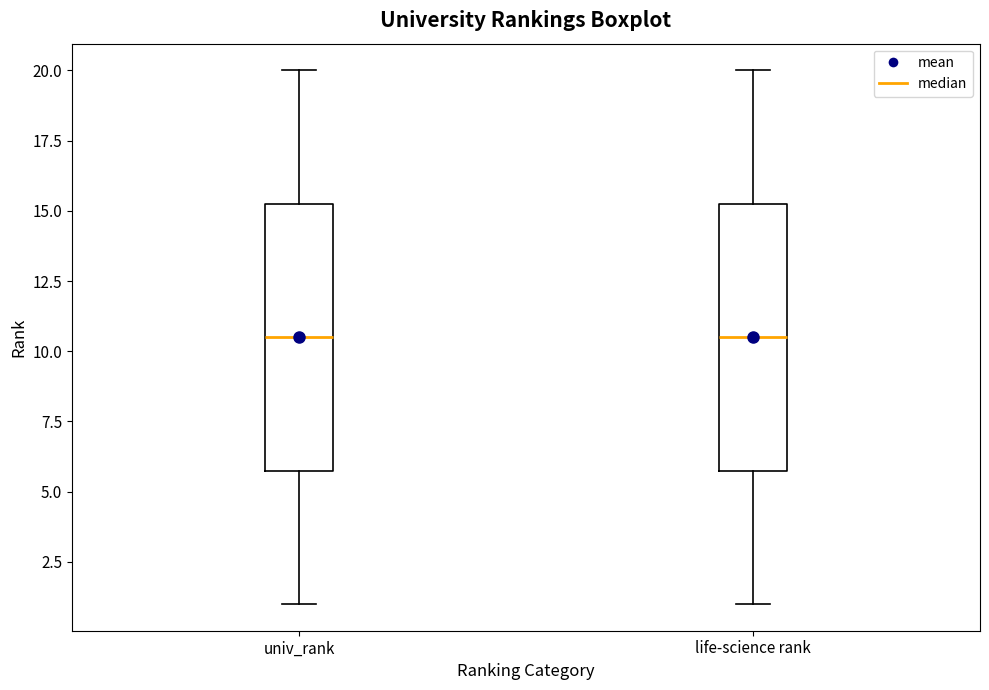

Reading left to right, transcribe this box plot: for each box, give where its median line is, the range the box spans, and where its two whiskers end, as read against the y-axis. The values are not printed on the chart, so give them approximately, as read against the axis.

univ_rank: median 10.5, box 6.0 to 15.5, whiskers 1.0 to 20.0
life-science rank: median 10.5, box 6.0 to 15.5, whiskers 1.0 to 20.0